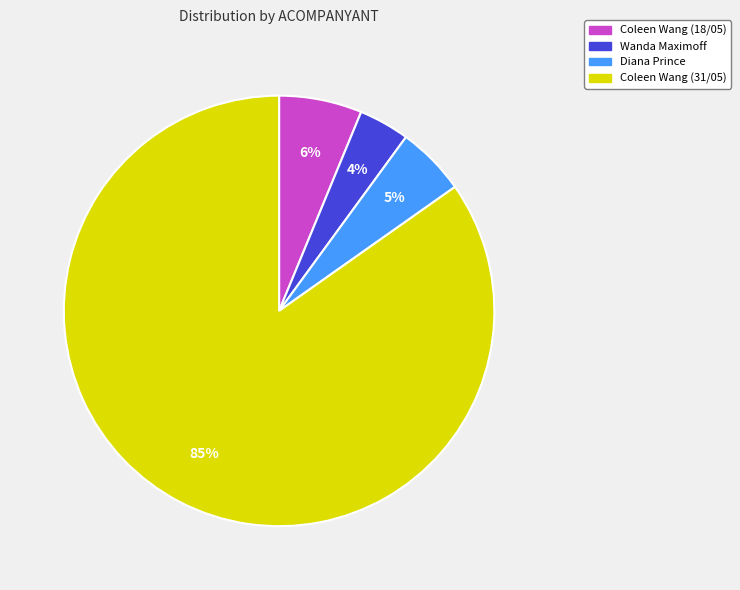

Do Coleen Wang (18/05) and Coleen Wang (31/05) together represent more than half of the pie?

Yes